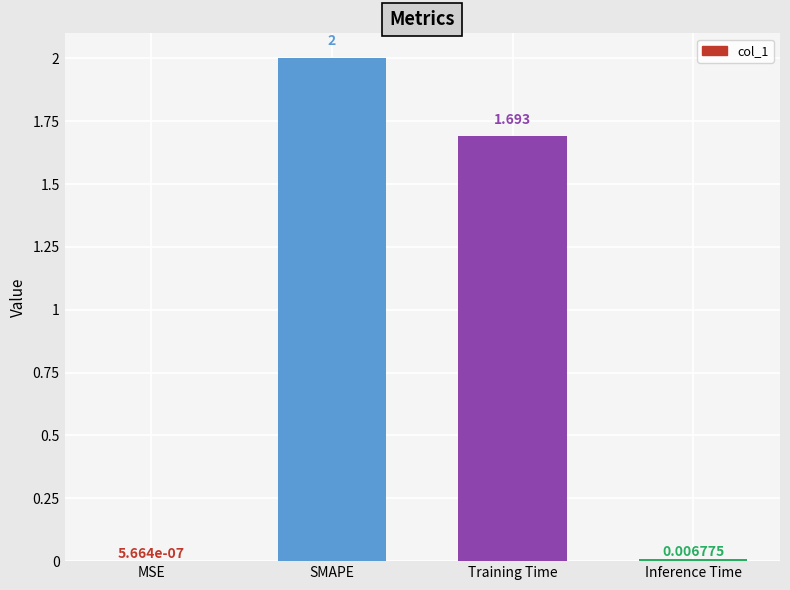

What is the change in value from MSE to Training Time?

+1.7